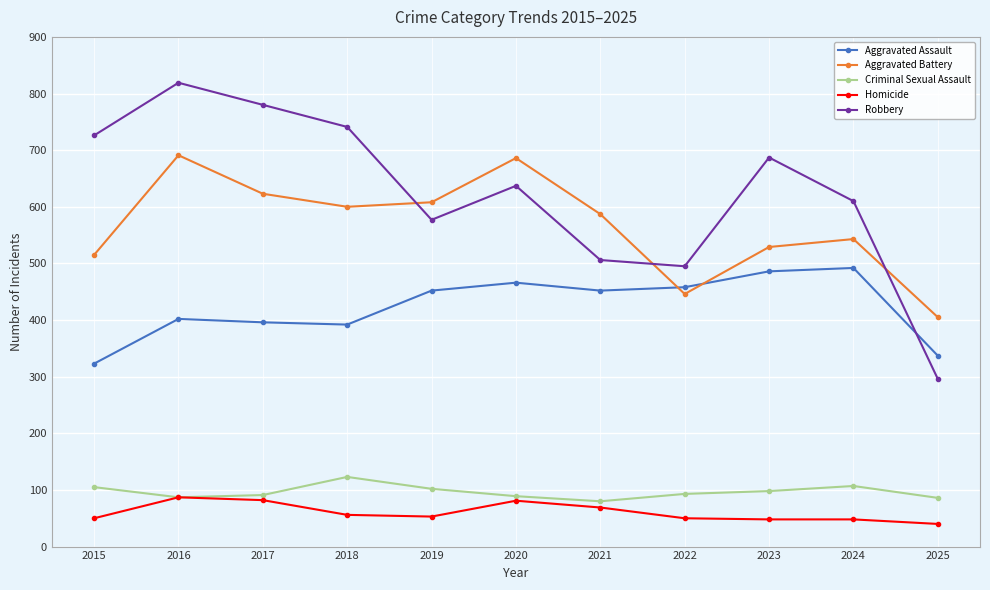

List the labels in order of Robbery value, largest first.

2016, 2017, 2018, 2015, 2023, 2020, 2024, 2019, 2021, 2022, 2025